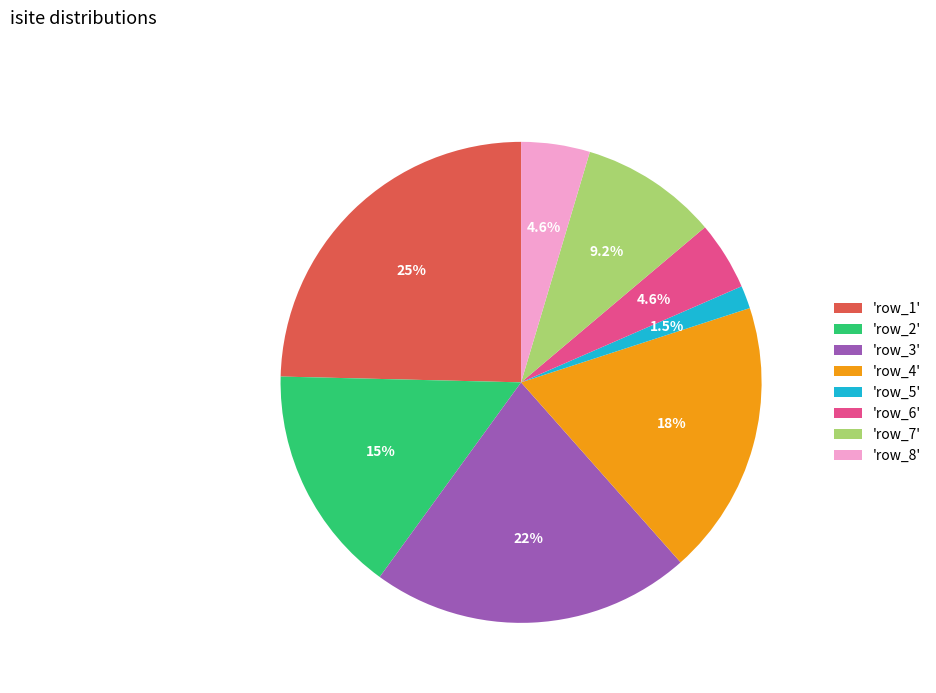

Combined, what portion of the pie is 'row_4' and 'row_5'?

20.0%